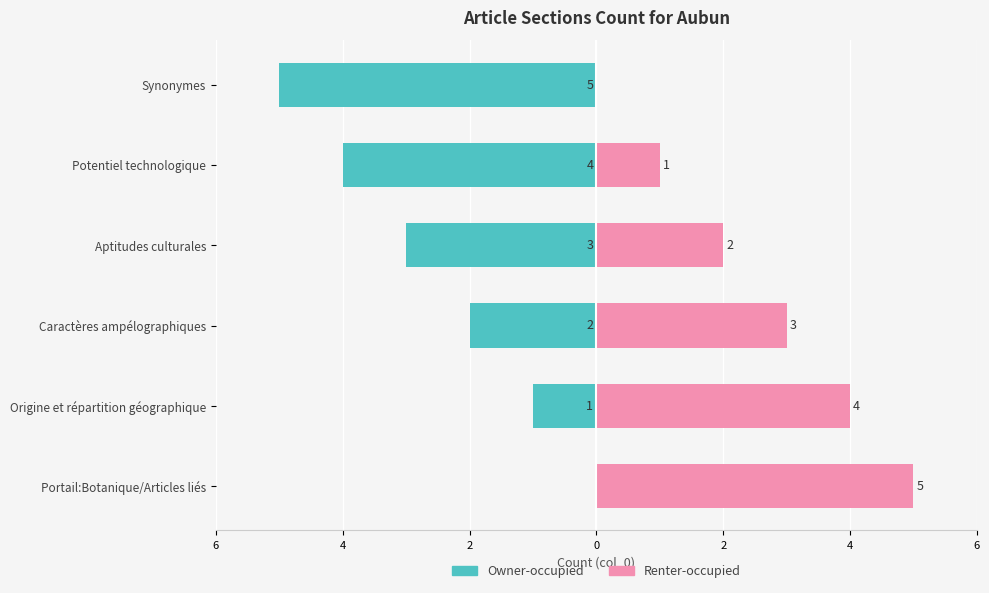

What are all the series names shown in the legend?

Owner-occupied, Renter-occupied